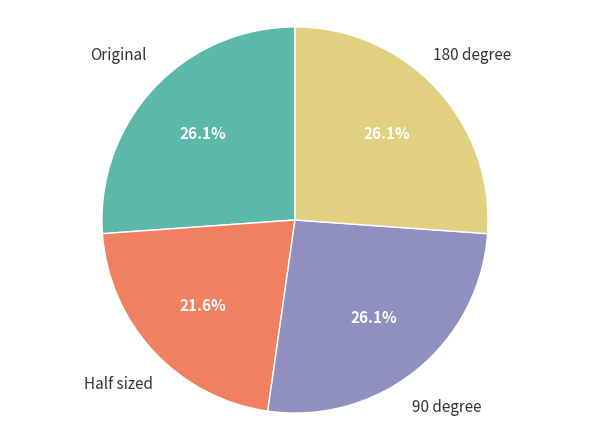

Which slice is the smallest?

Half sized